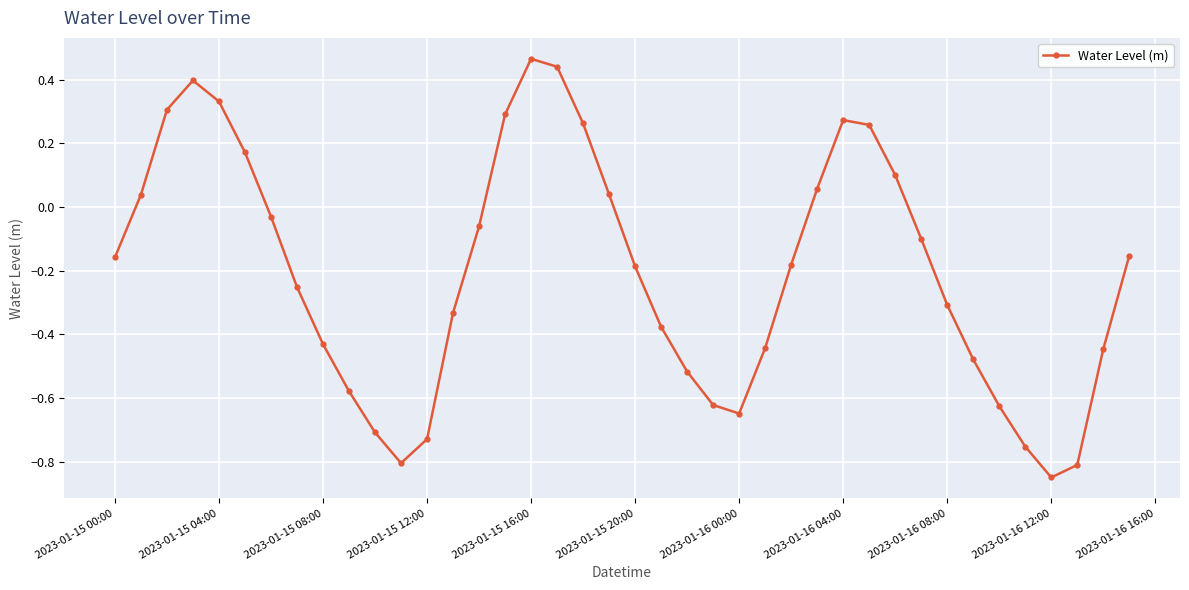

True or false: there are more than 2 points higher than both neighbors.

True